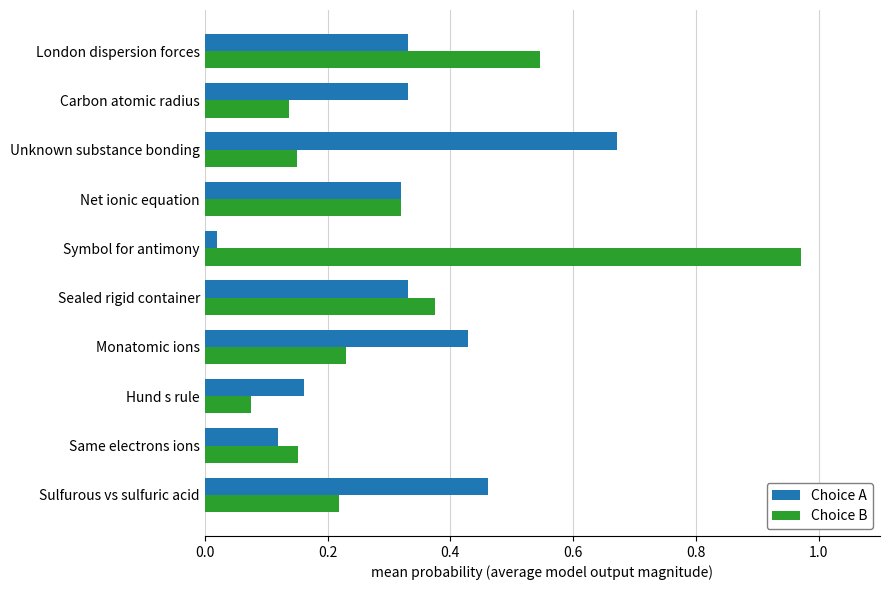

What is the difference between the maximum and second lowest values in the Choice B series?

0.8